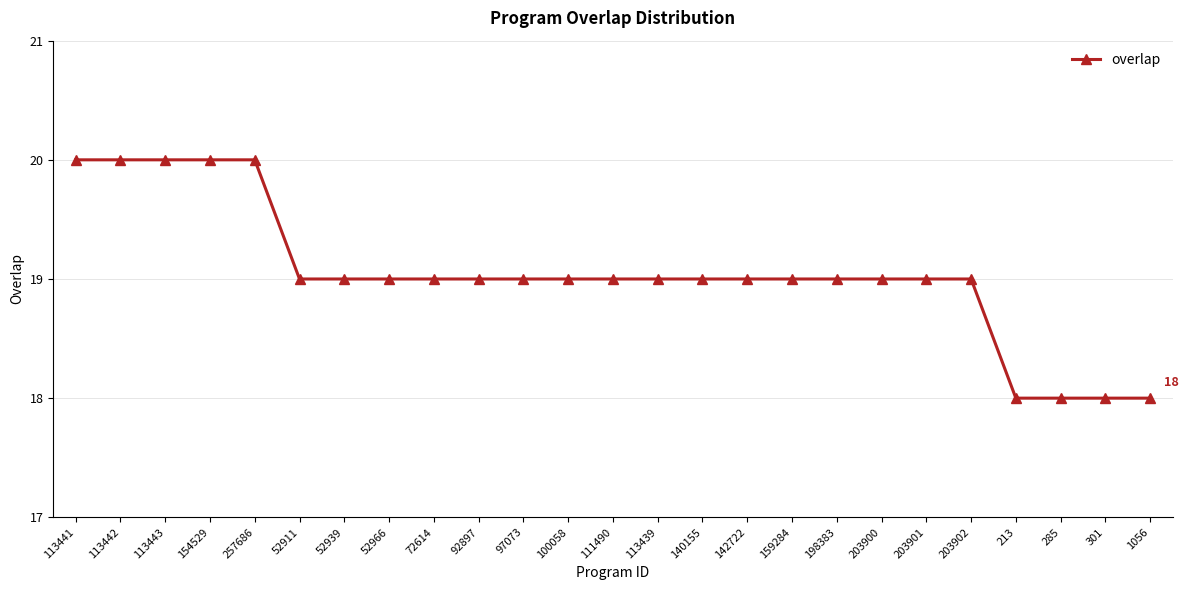

What is the label of the 4th point from the right?

213